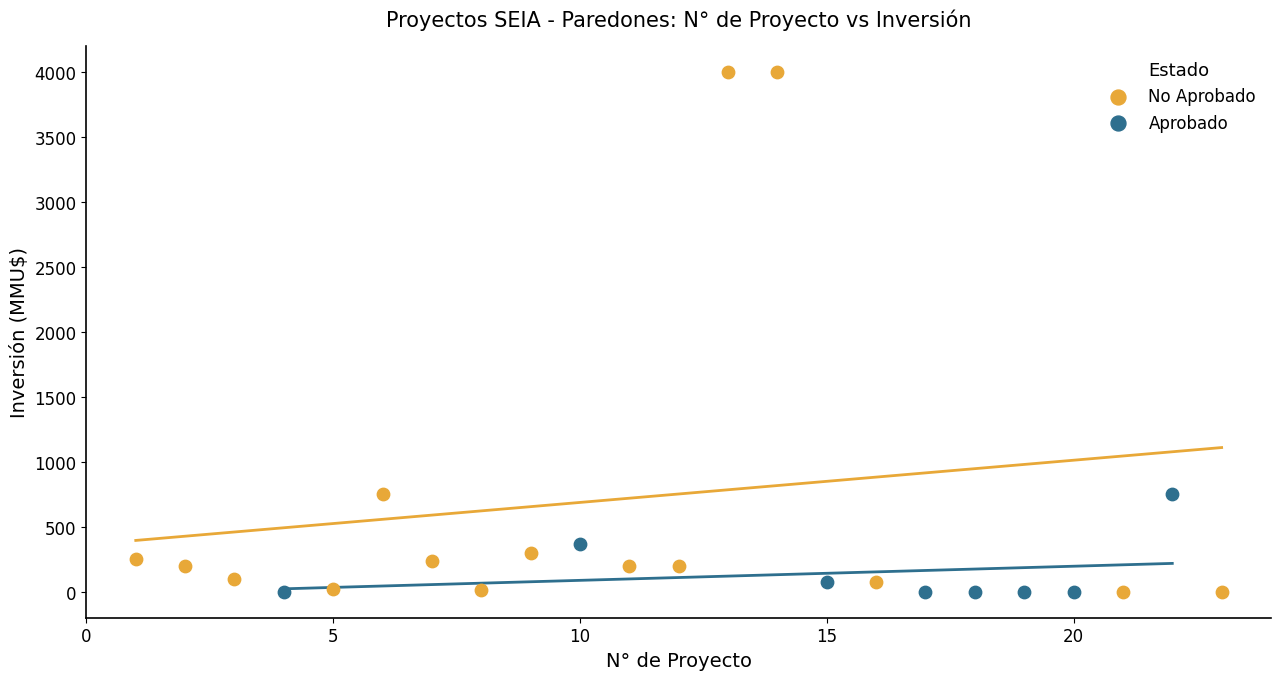

Which series reaches the maximum Y coordinate?

No Aprobado